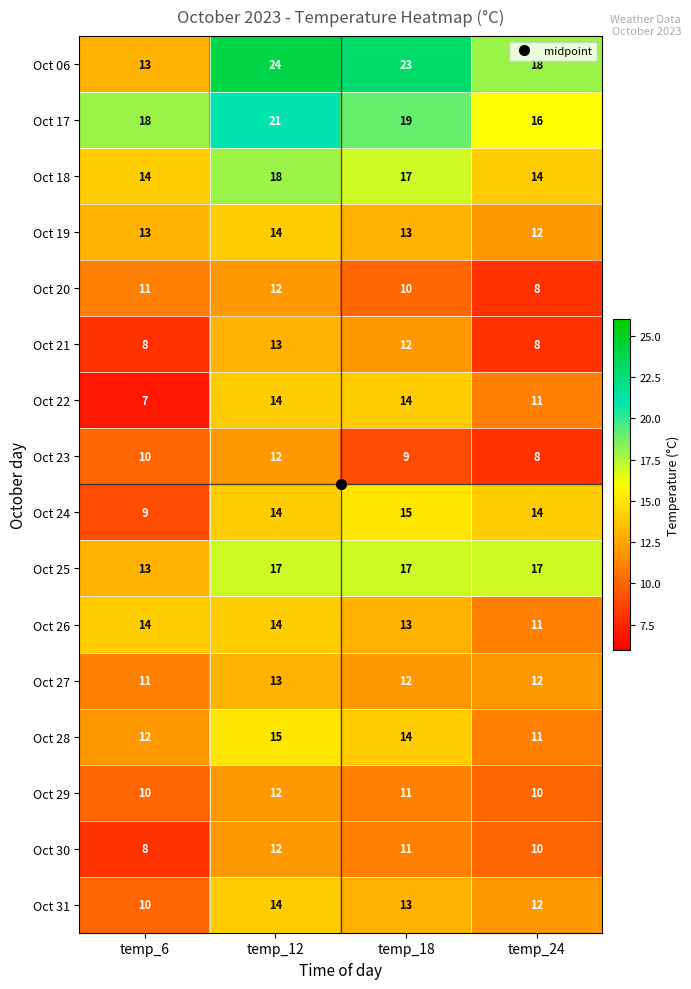

How many categories are shown in the chart?

4